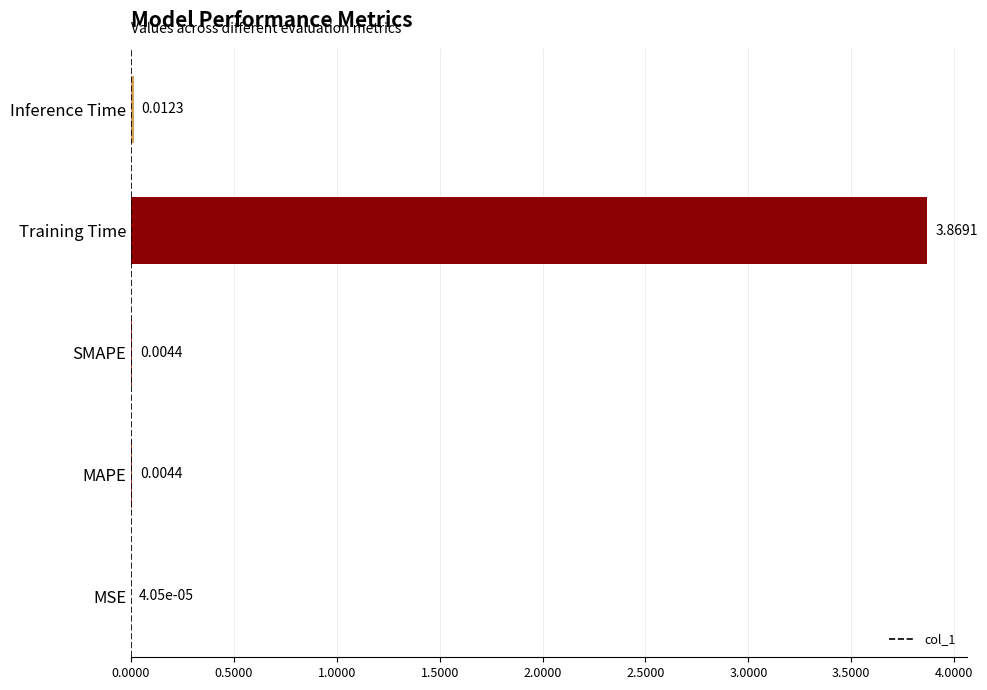

At which label is the value closest to 1?

Inference Time